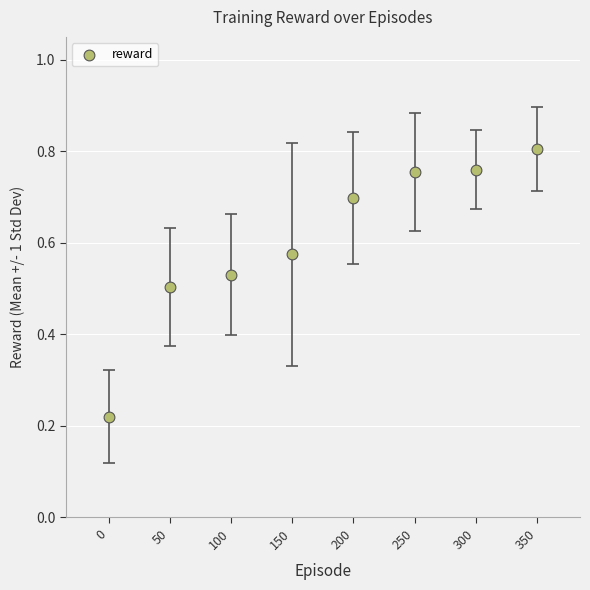

Count the number of points in this scatter plot.

8